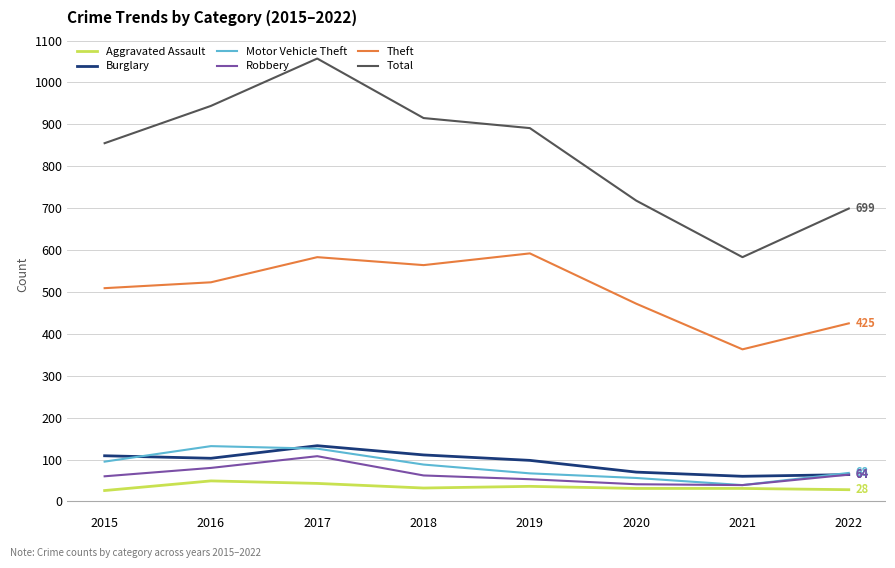

How many interior local valleys does the Theft series have?

2